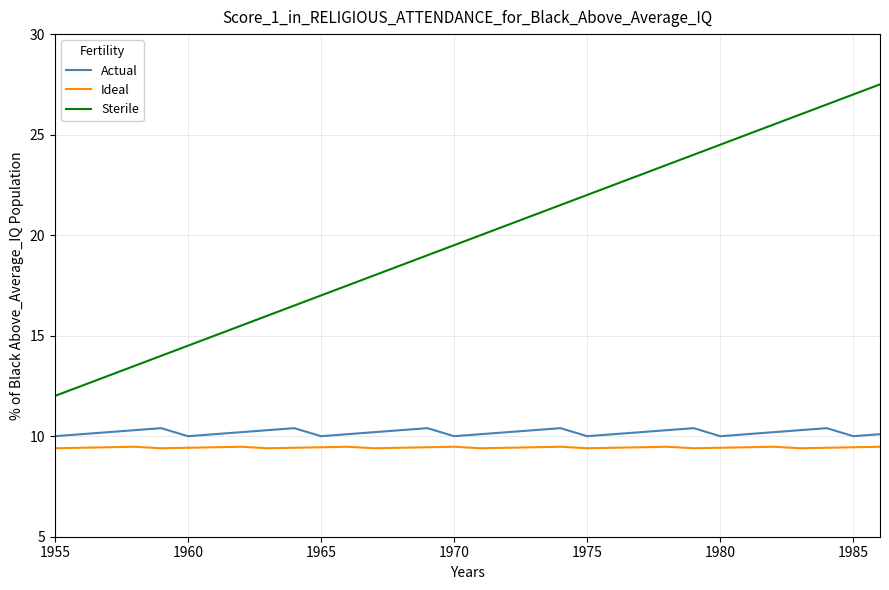

True or false: Ideal and Actual cross at least once.

False